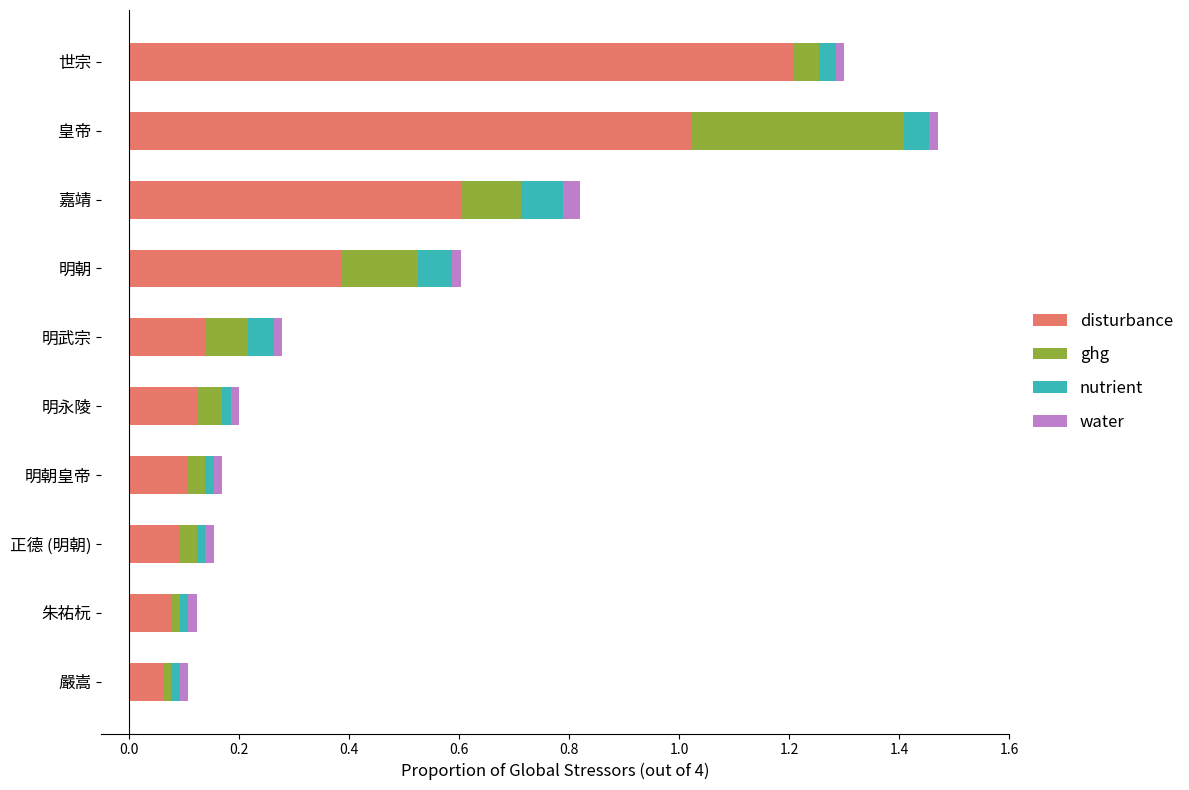

At which label does disturbance reach its peak?

世宗